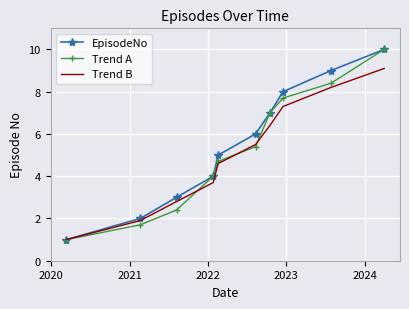

What is the maximum value shown in the chart?

10.0